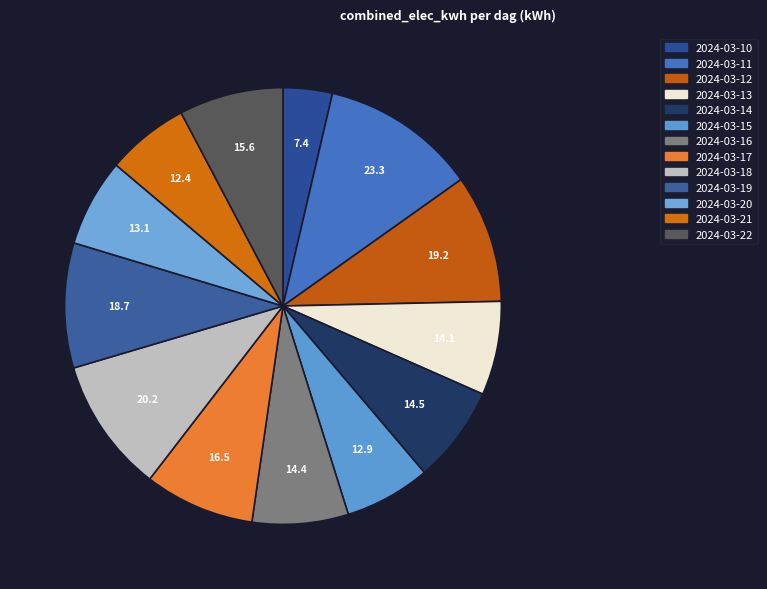

Count the number of slices in the pie.

13